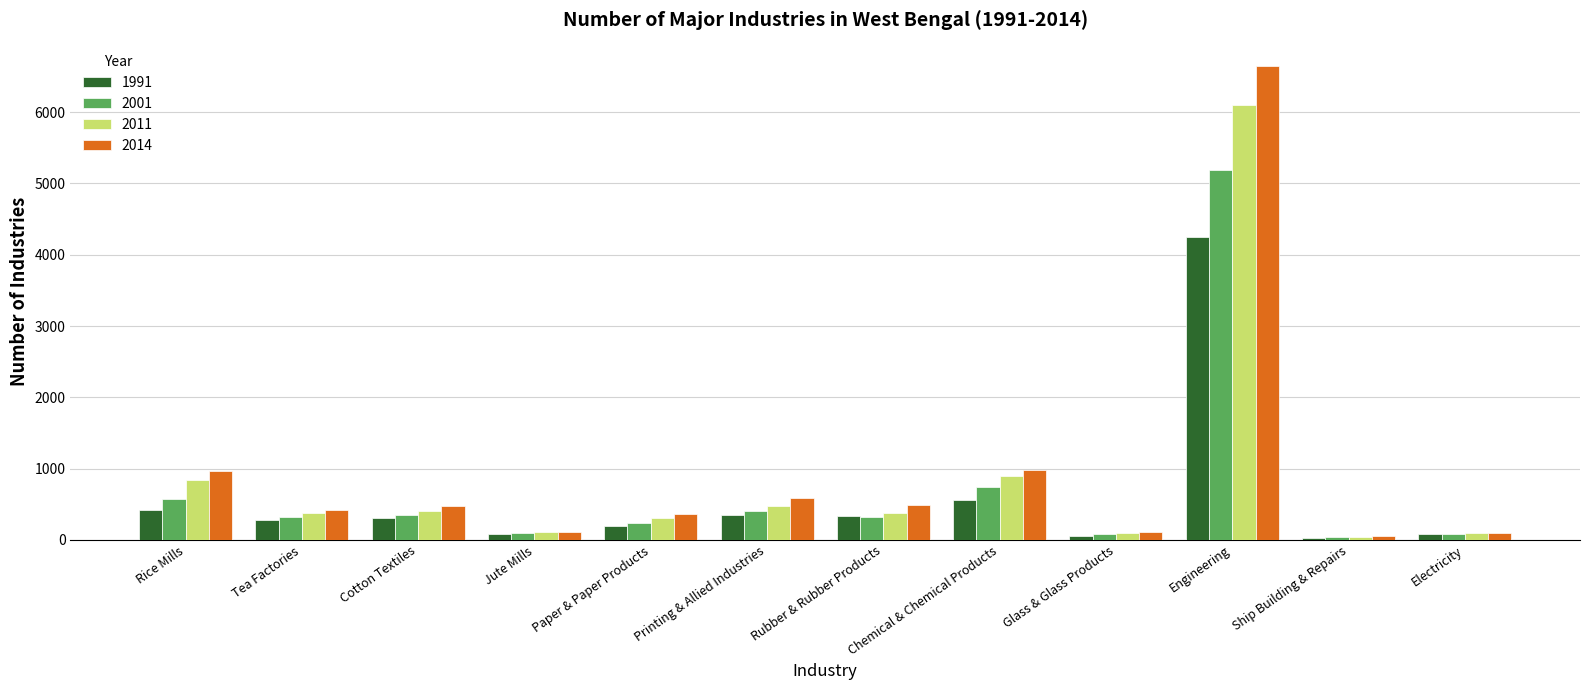

The 2014 series shows 416 at Tea Factories. True or false?

True